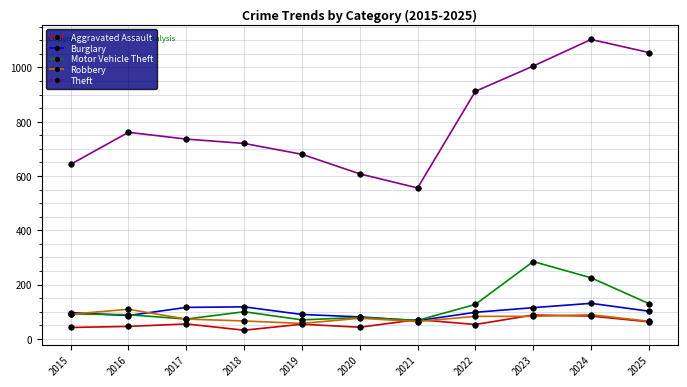

Which series has the largest total across all categories?

Theft